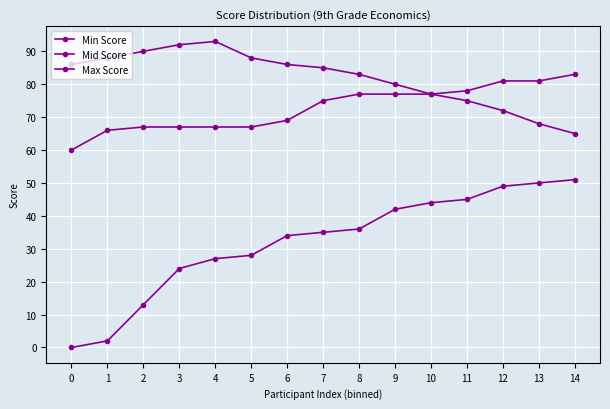

True or false: Min Score has more than 0 interior local peaks.

False